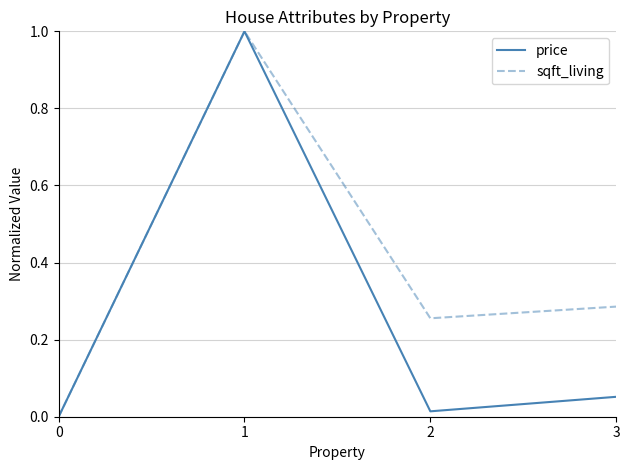

Between 1 and 3, which series saw the biggest shift?

price